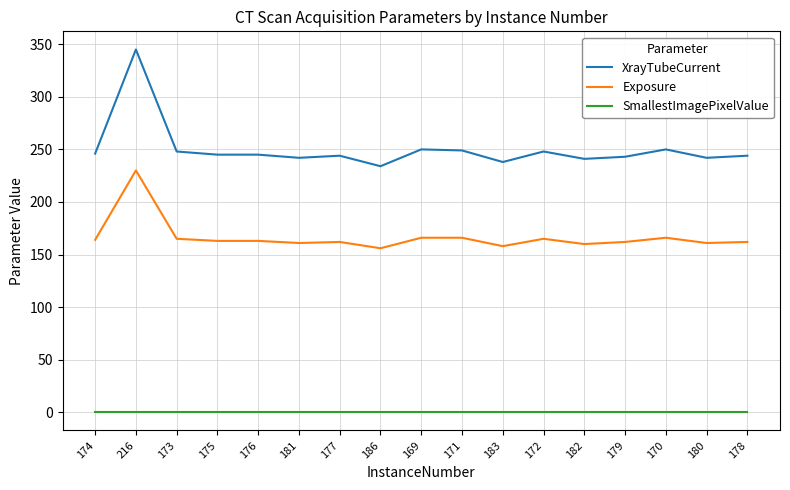

The value of XrayTubeCurrent at 182 is 331. True or false?

False